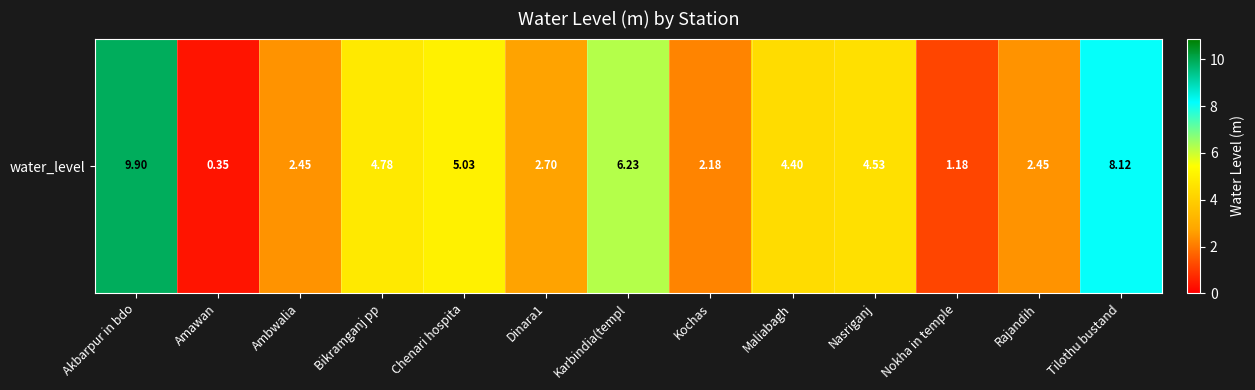

The chart shows a value of 0.3 at Amawan. True or false?

True